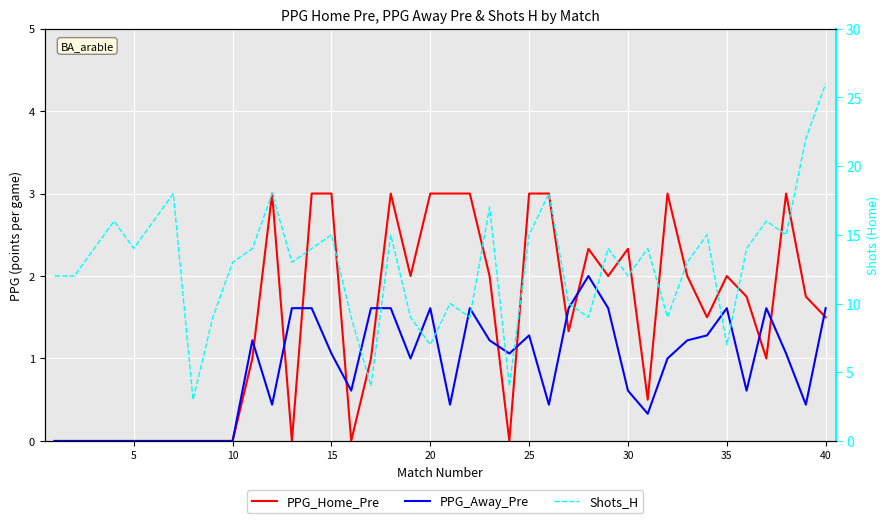

True or false: Shots_H has a value of 20.0 at 0.

False